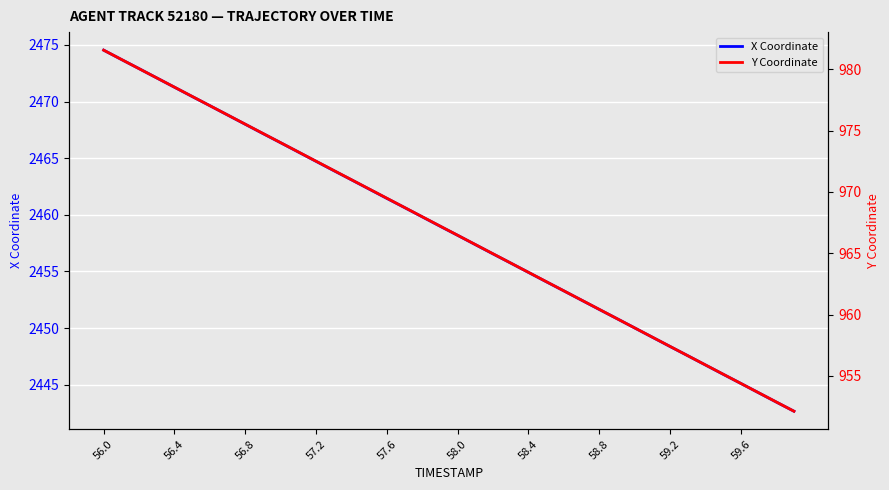

What is the lowest value of the X Coordinate series?

2442.7